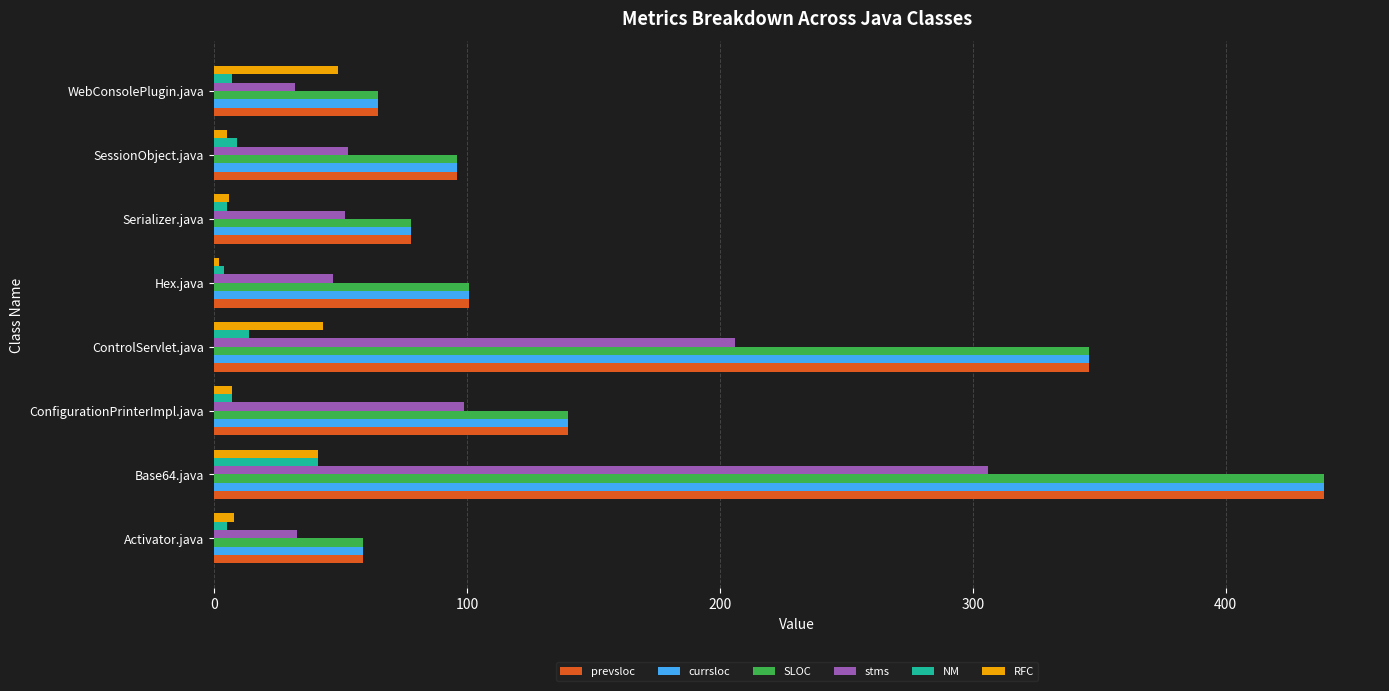

What is the minimum value shown in the chart?

2